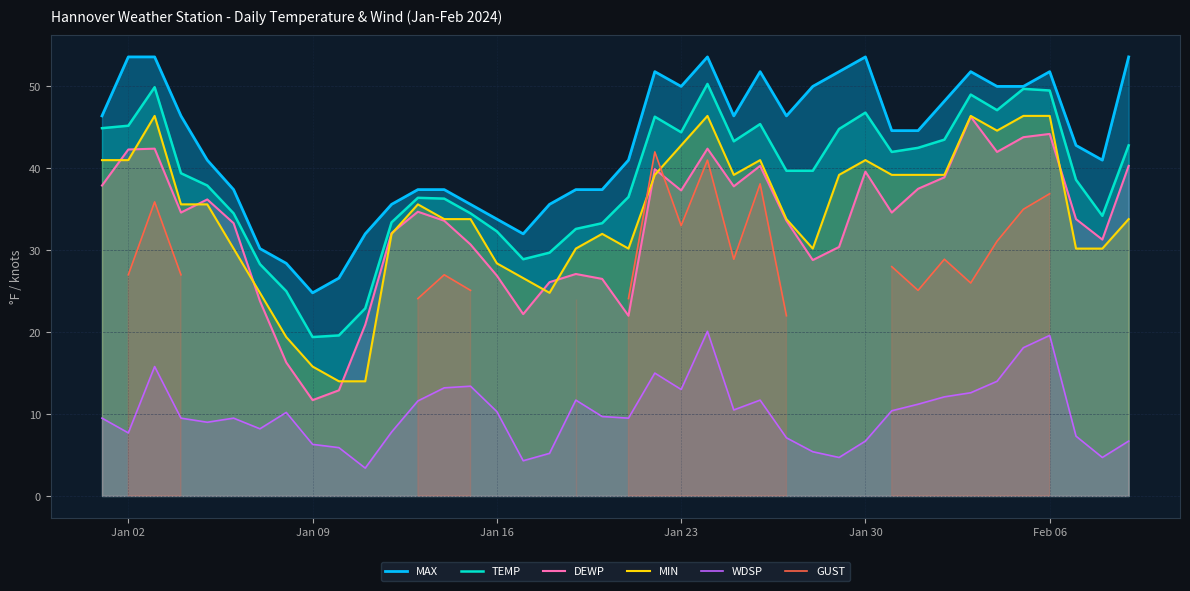

The value of MAX at Jan 23 is 11.4. True or false?

False